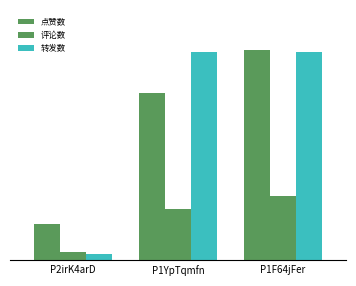

Reading left to right, extract all data points from this chart.

点赞数: P2irK4arD=174318	P1YpTqmfn=803354	P1F64jFer=1006953
评论数: P2irK4arD=39051	P1YpTqmfn=246602	P1F64jFer=306975
转发数: P2irK4arD=31253	P1YpTqmfn=1000000	P1F64jFer=1000000